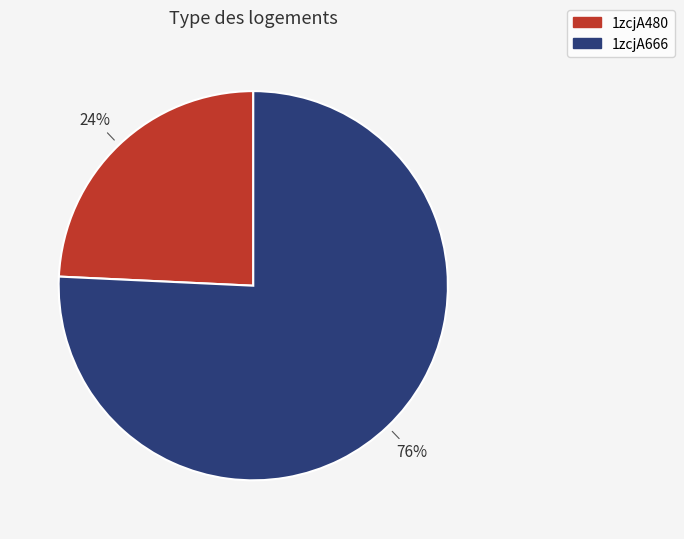

Count the number of slices in the pie.

2